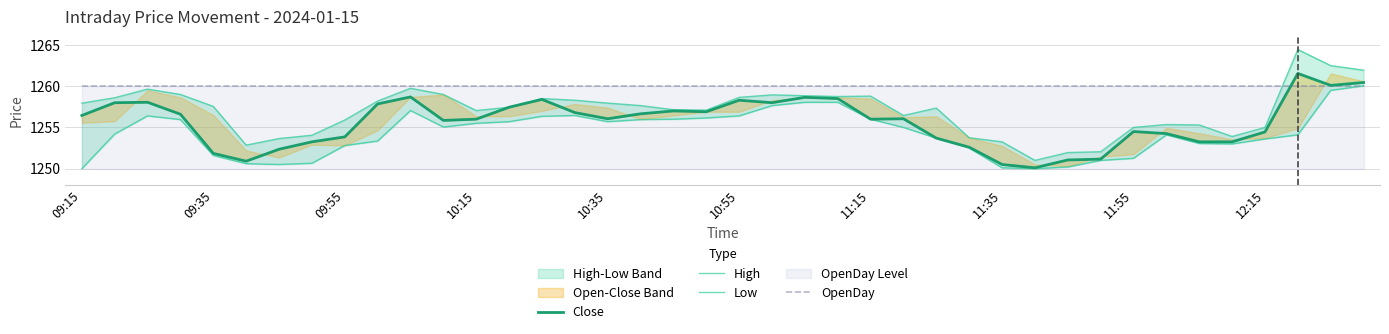

Which series has the widest spread of values?

High